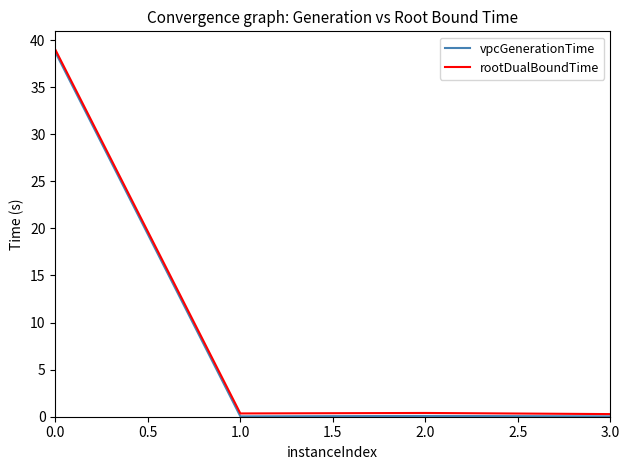

At which category does vpcGenerationTime reach its first local peak?

2.0